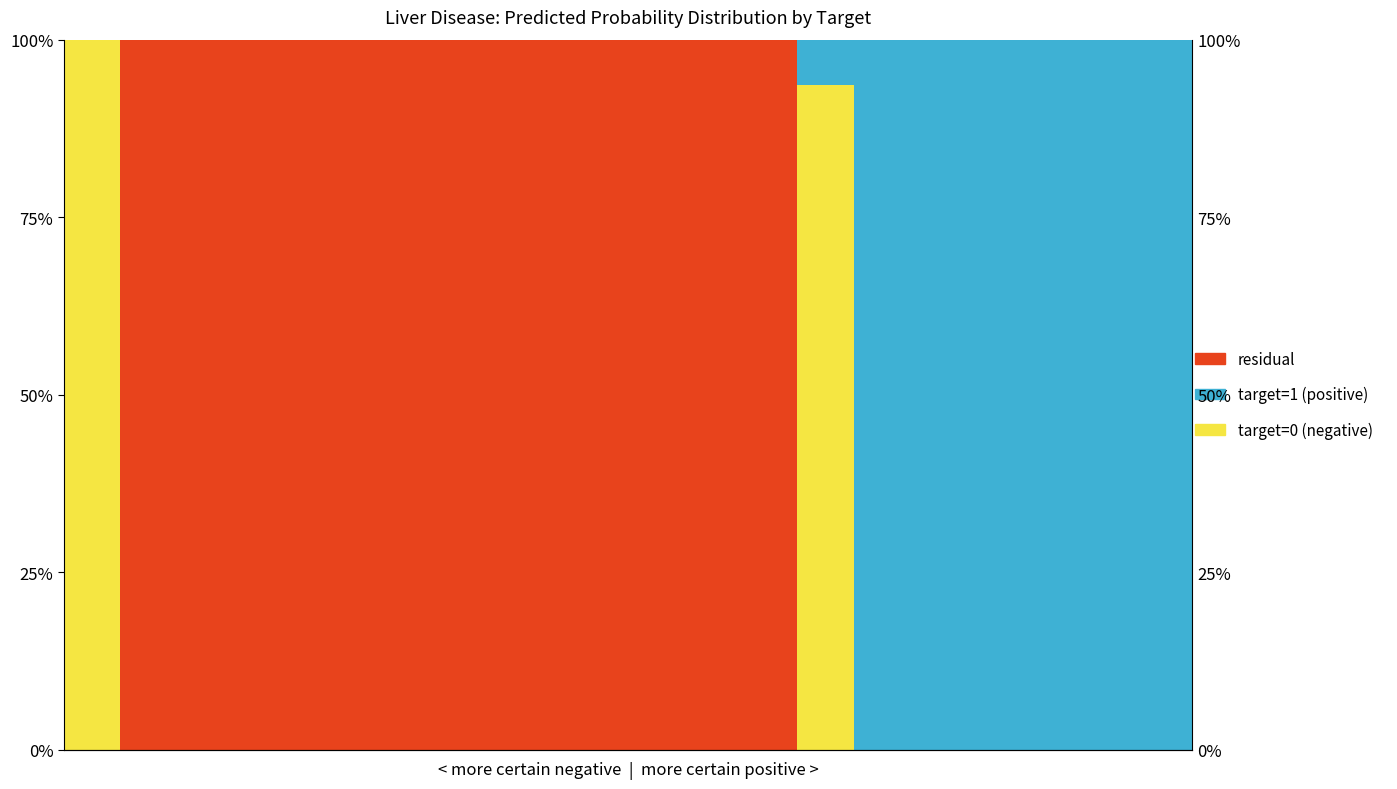

List the series in order of their peak value, highest first.

target=0 (negative), target=1 (positive), residual